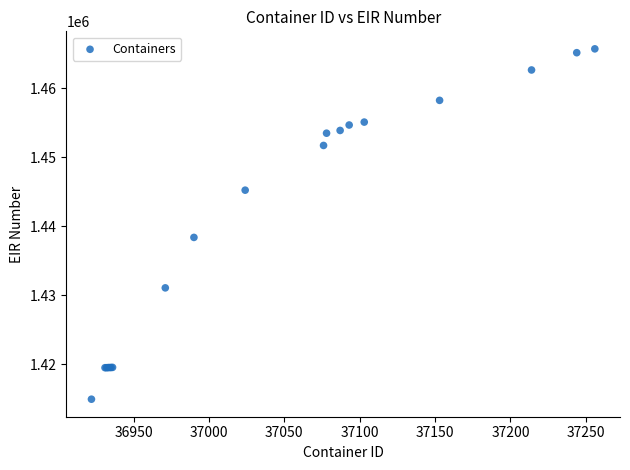

What Y value in the scatter plot is closest to 1440323?

1438382